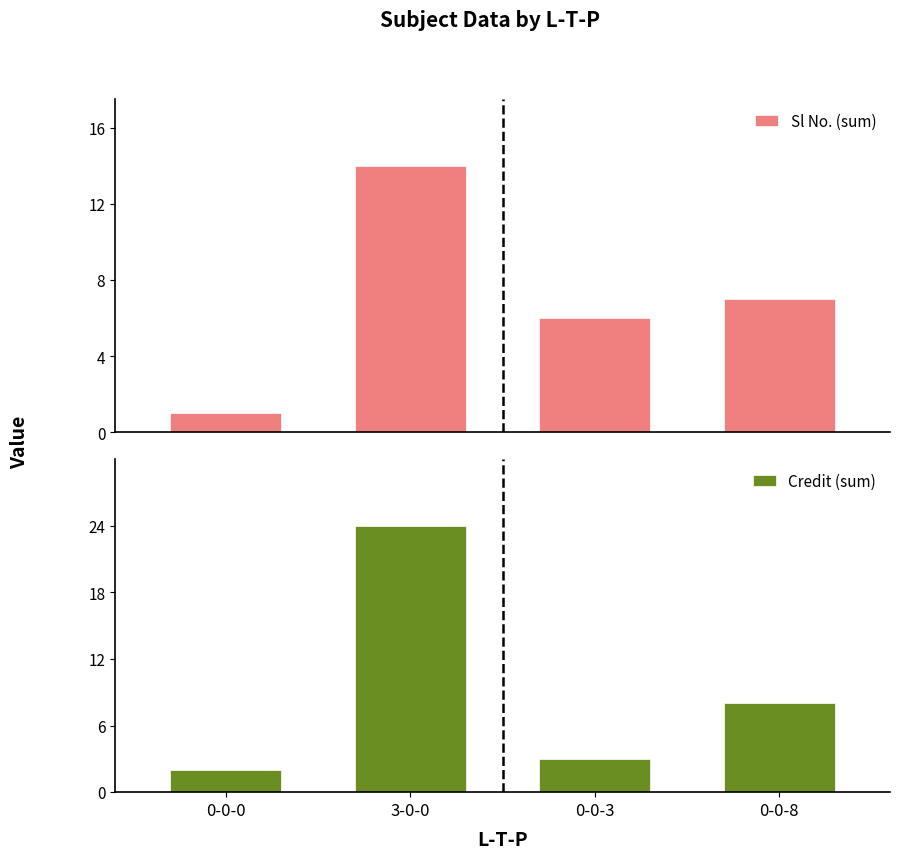

How many values in the Credit (sum) series are below 8?

2